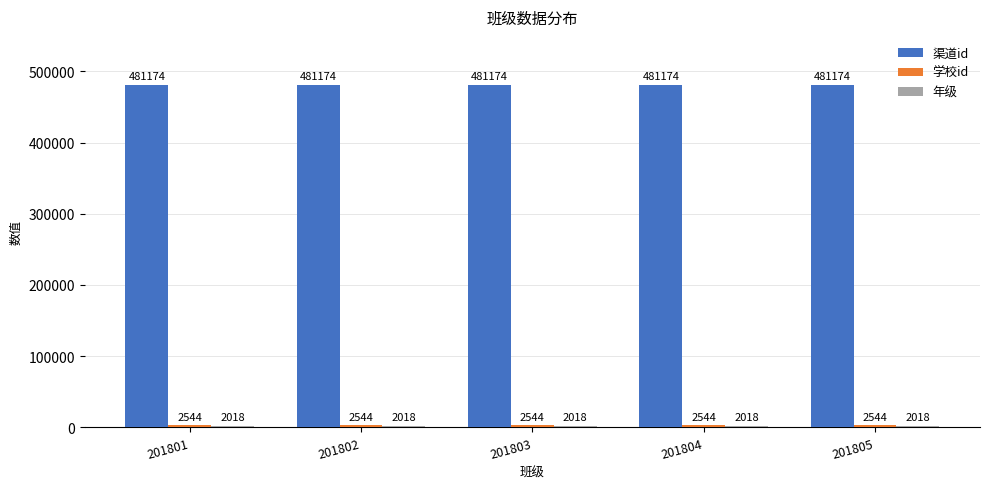

How many bars are there in each group?

3